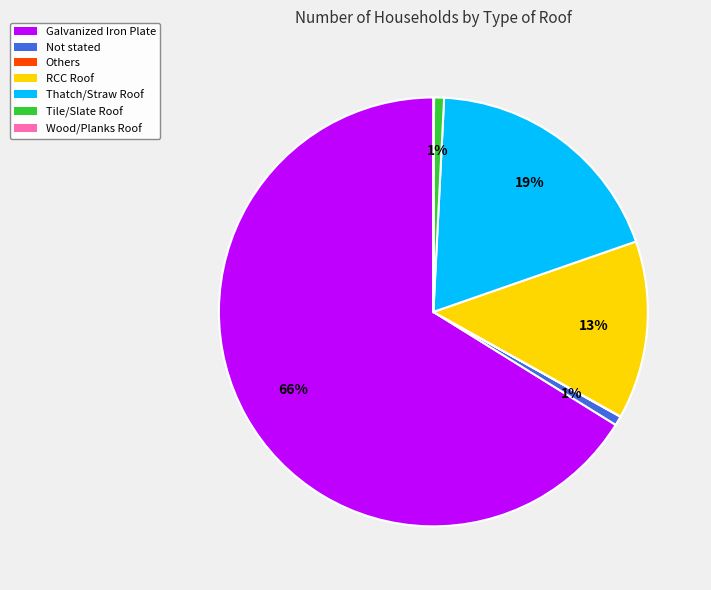

What percentage is the RCC Roof slice, to the nearest percent?

13%